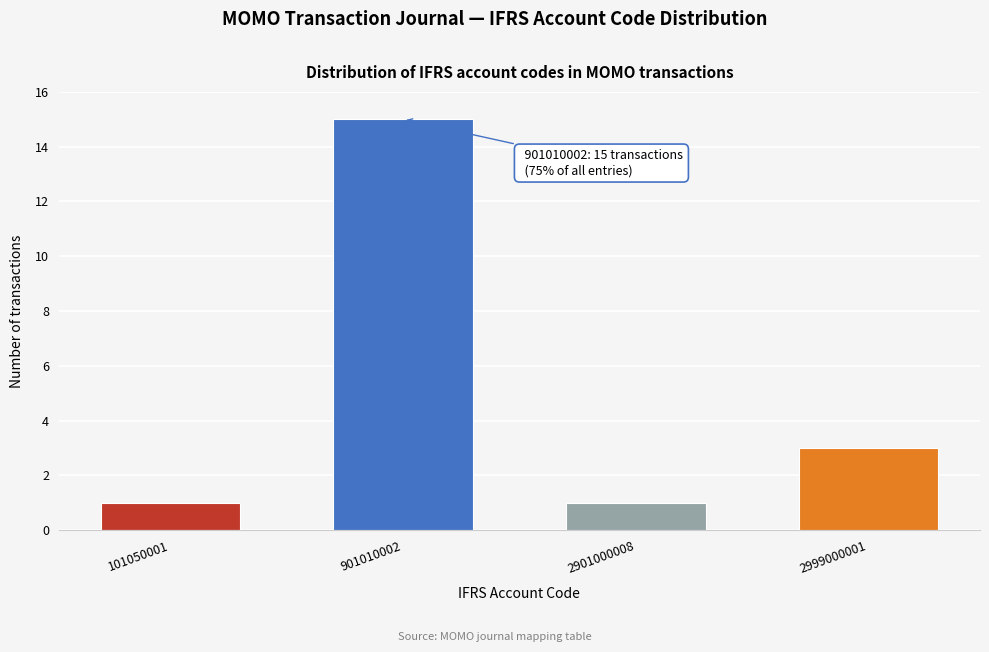

Reading right to left, list all the values displayed in this chart.

2999000001=3	2901000008=1	901010002=15	101050001=1